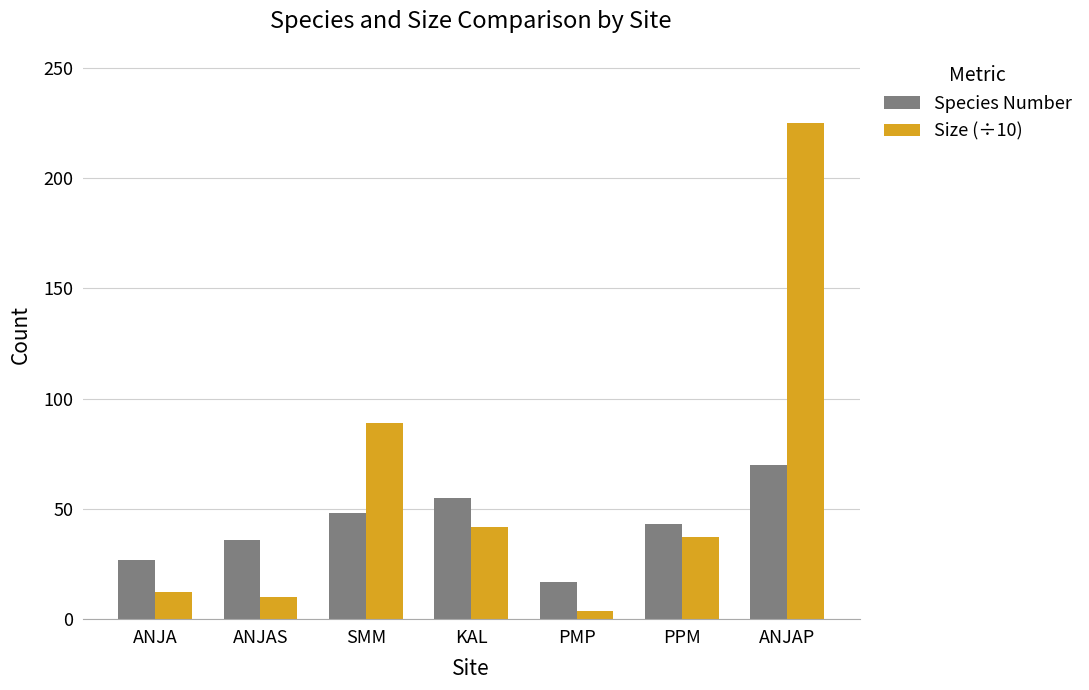

At which category is the sum across all series the highest?

ANJAP